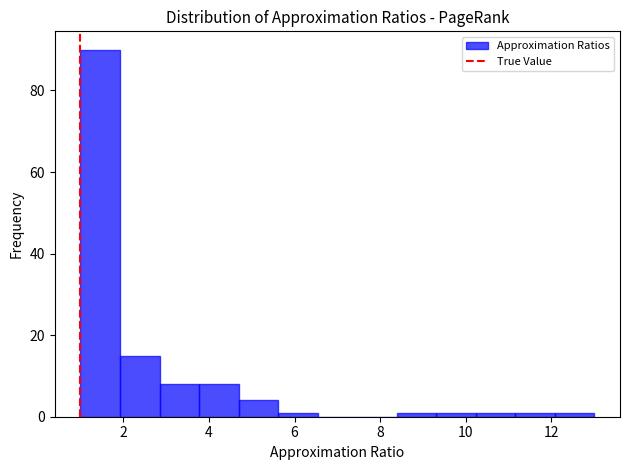

What is the height of the bar covering 2.0 to 2.8 on the x-axis? Neither the bar edges nor the heights are printed on the chart, so give them approximately, as read against the axes.

16